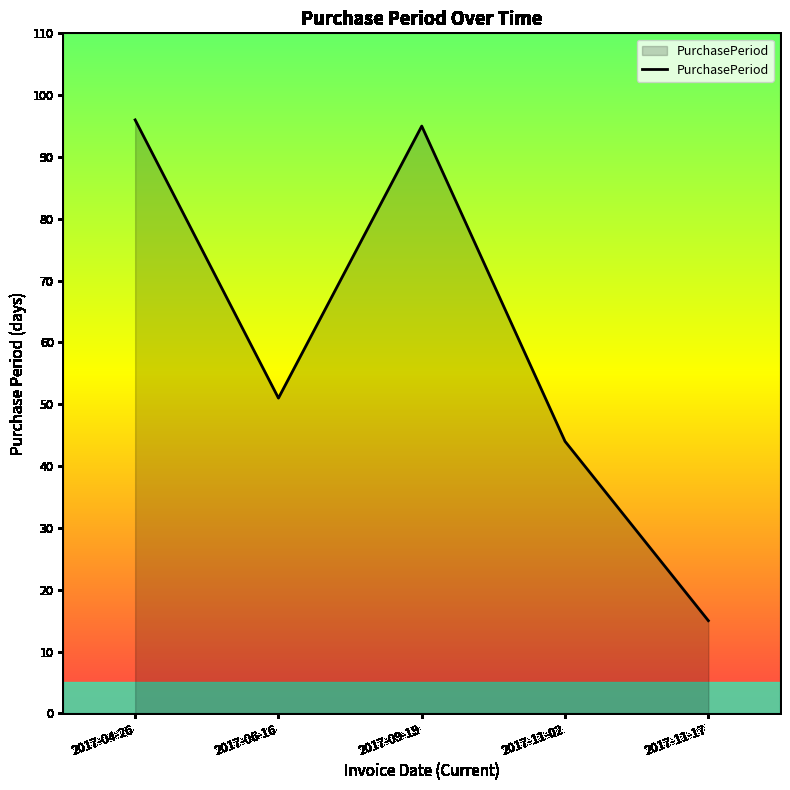

What is the ratio of the value at 2017-11-17 to the value at 2017-06-16?

0.3